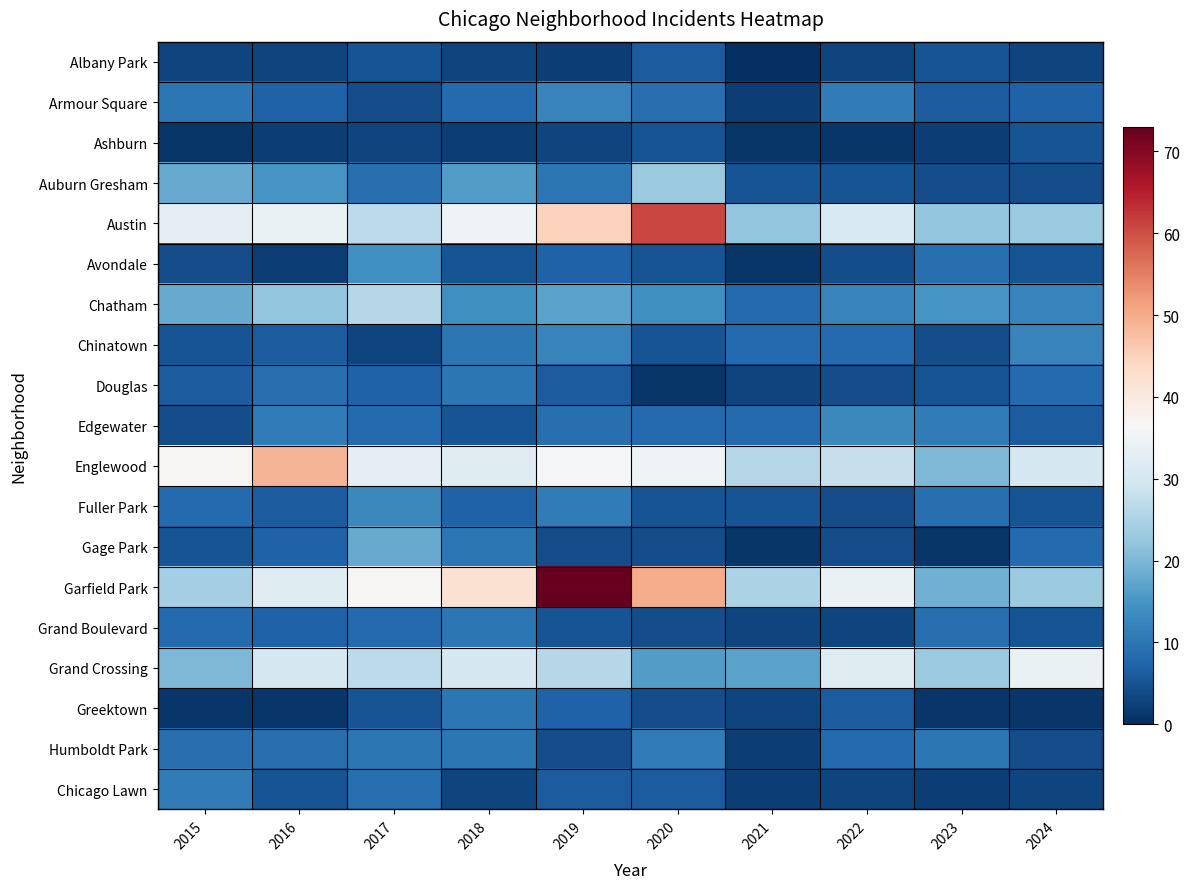

Reading left to right, list all the values displayed in this chart.

Albany Park: 2015=3	2016=3	2017=5	2018=3	2019=2	2020=6	2021=0	2022=3	2023=5	2024=3
Armour Square: 2015=10	2016=7	2017=4	2018=8	2019=12	2020=9	2021=2	2022=11	2023=6	2024=7
Ashburn: 2015=1	2016=2	2017=3	2018=2	2019=3	2020=5	2021=1	2022=1	2023=2	2024=5
Auburn Gresham: 2015=18	2016=15	2017=9	2018=16	2019=10	2020=23	2021=5	2022=5	2023=4	2024=4
Austin: 2015=33	2016=34	2017=27	2018=35	2019=45	2020=61	2021=22	2022=31	2023=22	2024=23
Avondale: 2015=4	2016=2	2017=14	2018=5	2019=7	2020=5	2021=1	2022=4	2023=9	2024=5
Chatham: 2015=18	2016=22	2017=26	2018=14	2019=17	2020=14	2021=8	2022=12	2023=15	2024=12
Chinatown: 2015=5	2016=6	2017=3	2018=10	2019=12	2020=5	2021=8	2022=8	2023=4	2024=12
Douglas: 2015=6	2016=9	2017=7	2018=10	2019=6	2020=1	2021=3	2022=4	2023=5	2024=8
Edgewater: 2015=4	2016=11	2017=8	2018=5	2019=9	2020=8	2021=8	2022=13	2023=11	2024=6
Englewood: 2015=37	2016=49	2017=33	2018=32	2019=36	2020=35	2021=26	2022=28	2023=20	2024=30
Fuller Park: 2015=8	2016=6	2017=13	2018=7	2019=11	2020=5	2021=5	2022=4	2023=9	2024=5
Gage Park: 2015=5	2016=7	2017=18	2018=10	2019=4	2020=4	2021=1	2022=4	2023=1	2024=8
Garfield Park: 2015=24	2016=32	2017=37	2018=42	2019=73	2020=50	2021=25	2022=34	2023=19	2024=23
Grand Boulevard: 2015=8	2016=7	2017=8	2018=10	2019=5	2020=4	2021=3	2022=3	2023=9	2024=5
Grand Crossing: 2015=20	2016=30	2017=27	2018=30	2019=26	2020=16	2021=17	2022=32	2023=23	2024=34
Greektown: 2015=1	2016=1	2017=5	2018=10	2019=7	2020=4	2021=3	2022=6	2023=1	2024=1
Humboldt Park: 2015=9	2016=9	2017=10	2018=10	2019=4	2020=11	2021=2	2022=8	2023=10	2024=4
Chicago Lawn: 2015=11	2016=5	2017=9	2018=3	2019=6	2020=6	2021=2	2022=3	2023=2	2024=3